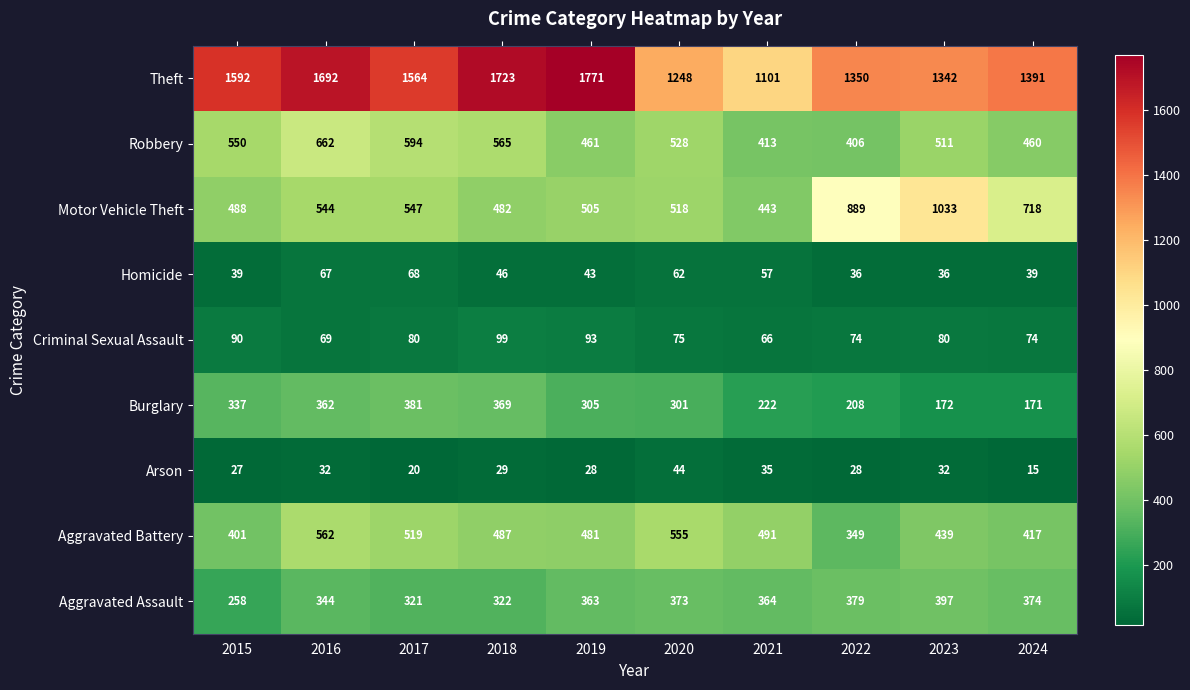

What is the total value across all series at 2017?

4094